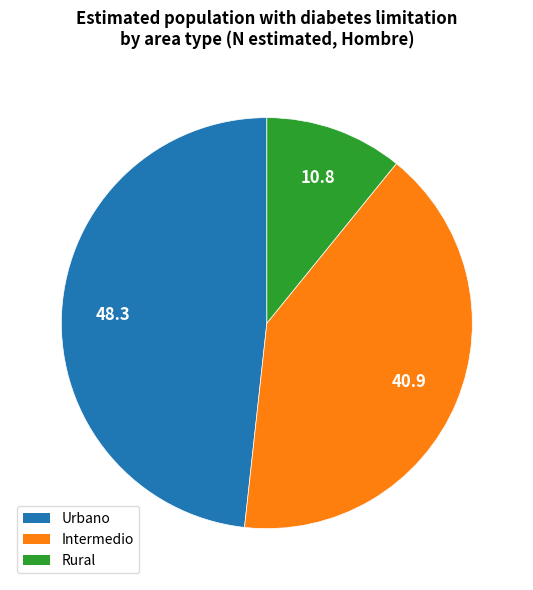

How many slices are in this pie chart?

3